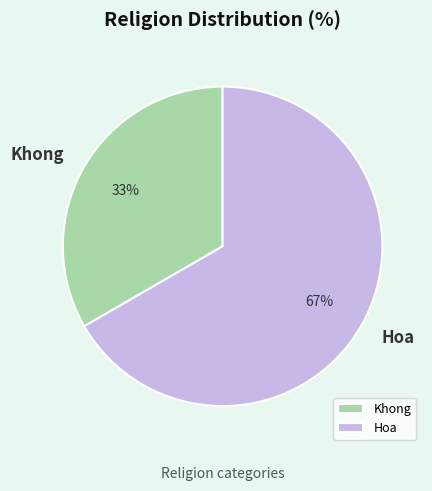

Which slice is the smallest?

Khong